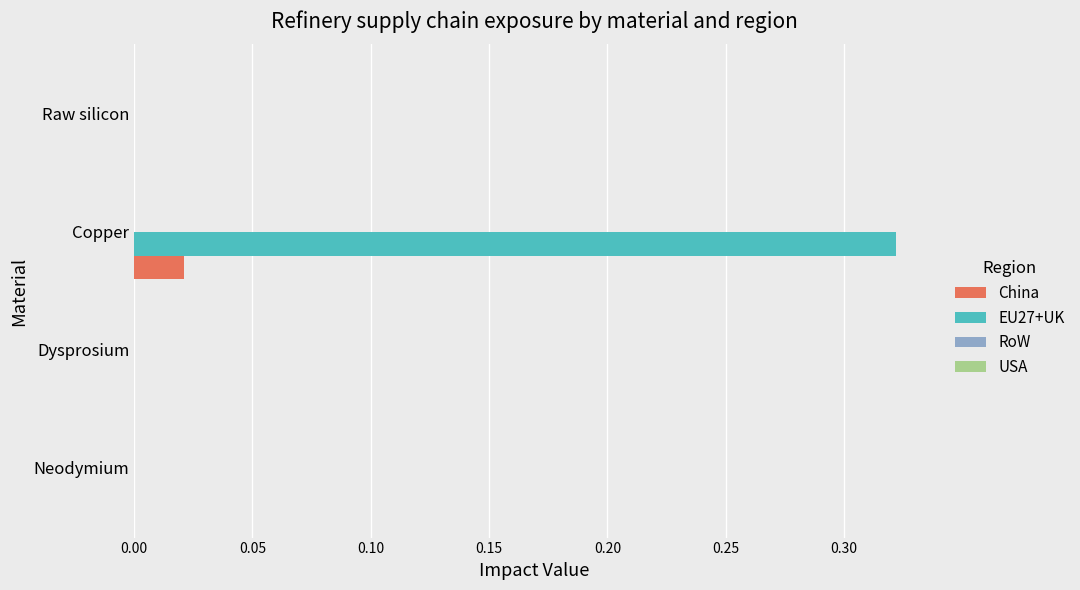

At which category is the sum across all series the highest?

Copper